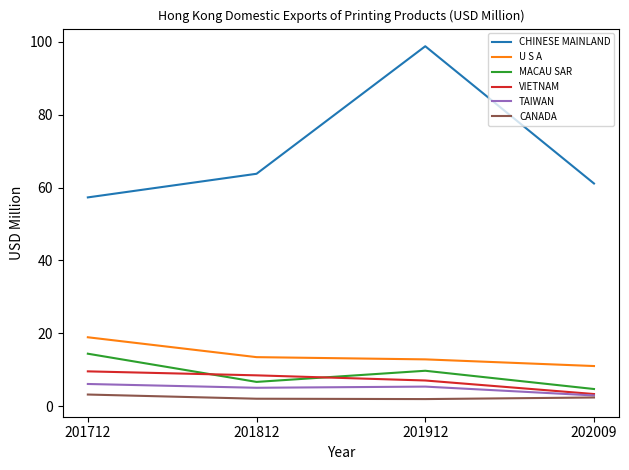

Which series has the widest spread of values?

CHINESE MAINLAND